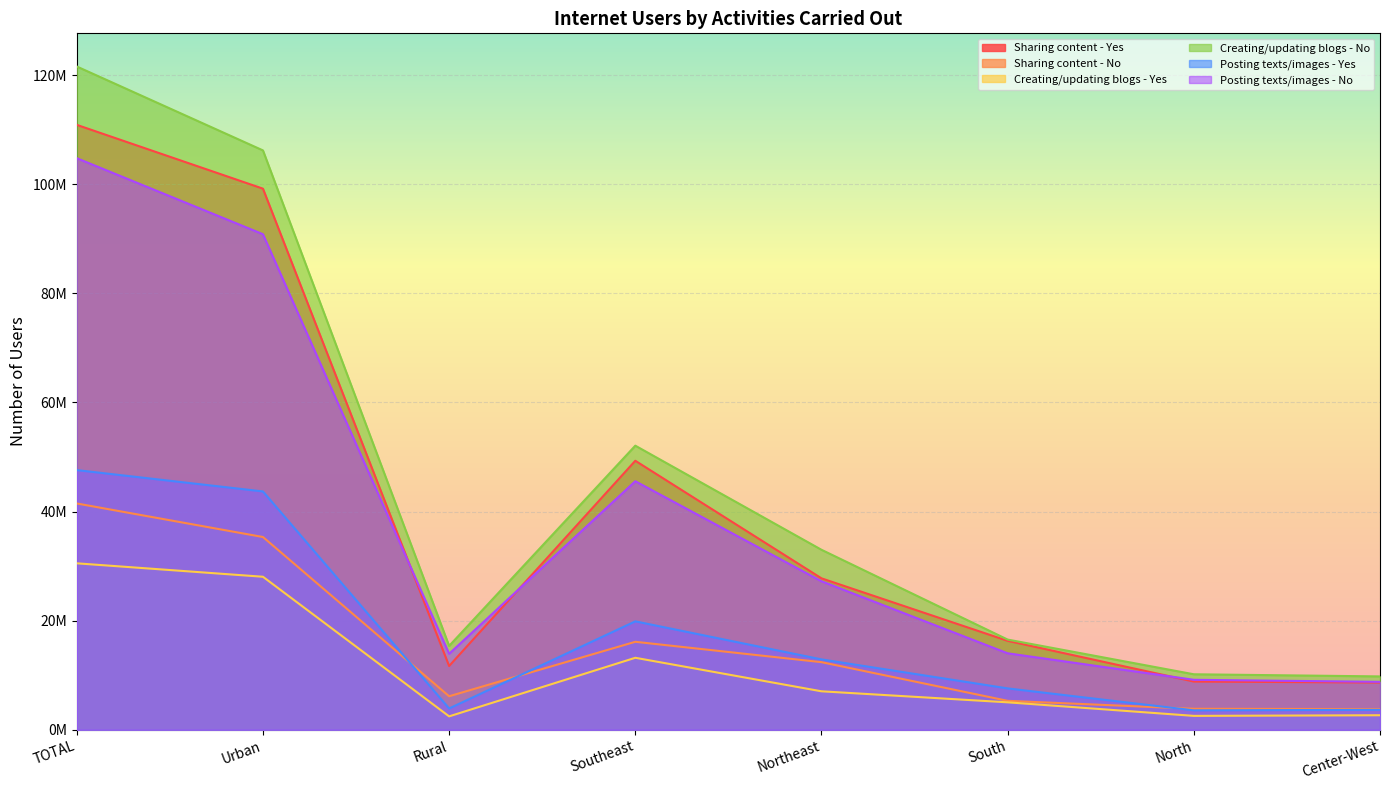

True or false: Posting texts/images - Yes has a value of 3661884 at Center-West.

True